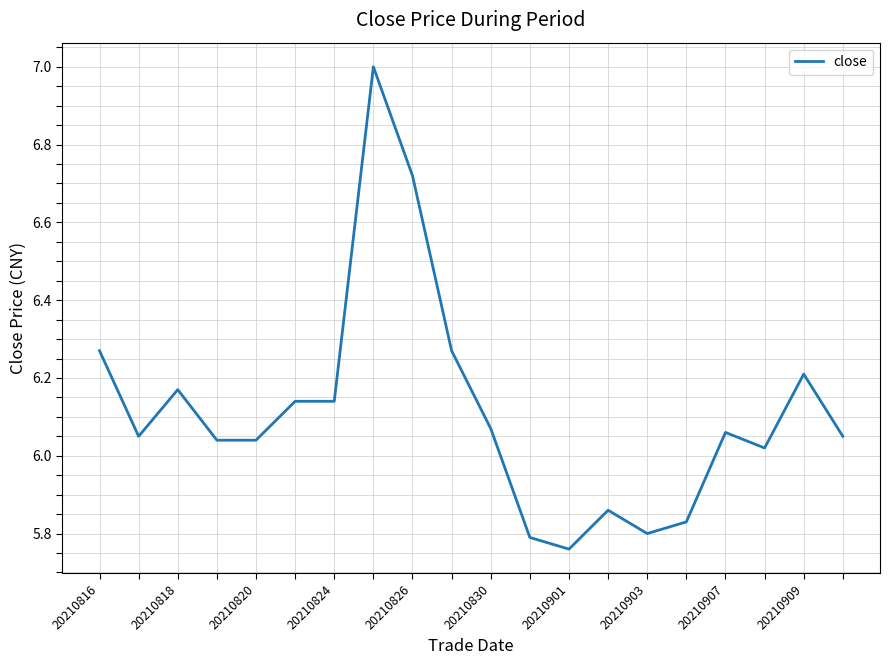

What is the maximum value shown in the chart?

7.0